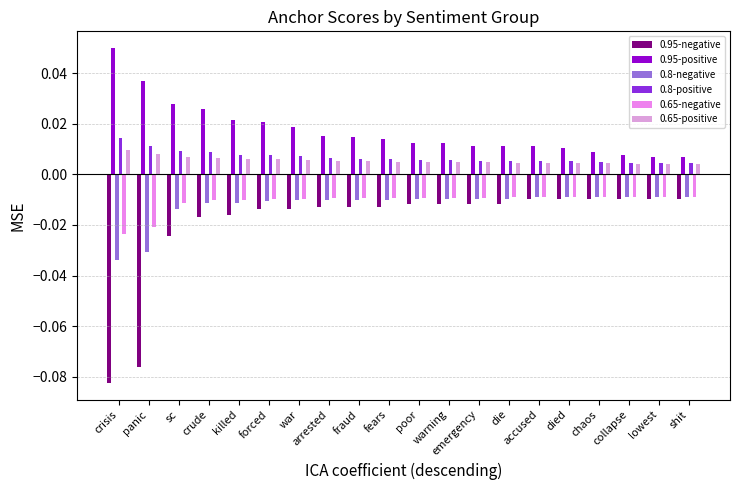

Where is 0.8-negative nearest to the value 0?

shit